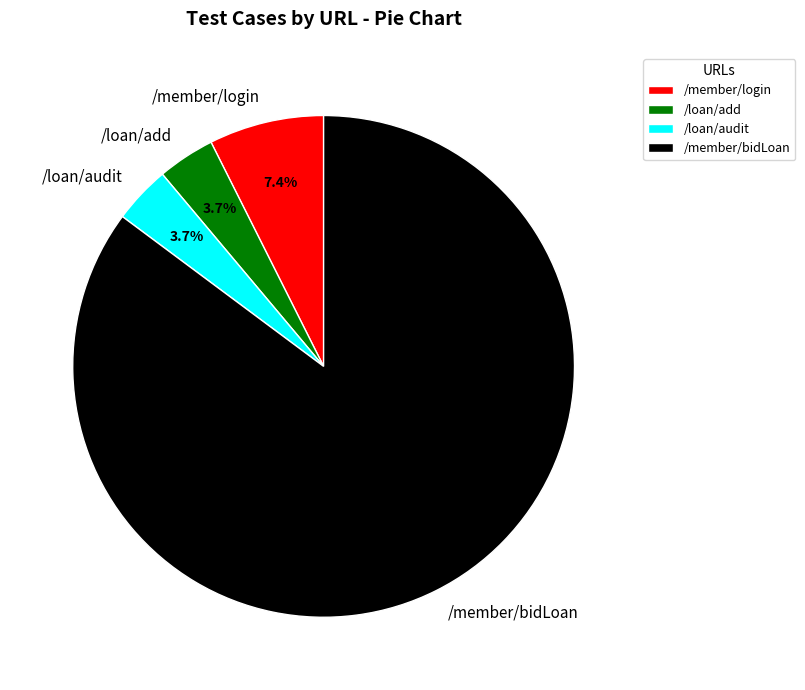

Does /member/bidLoan represent more than half of the total?

Yes